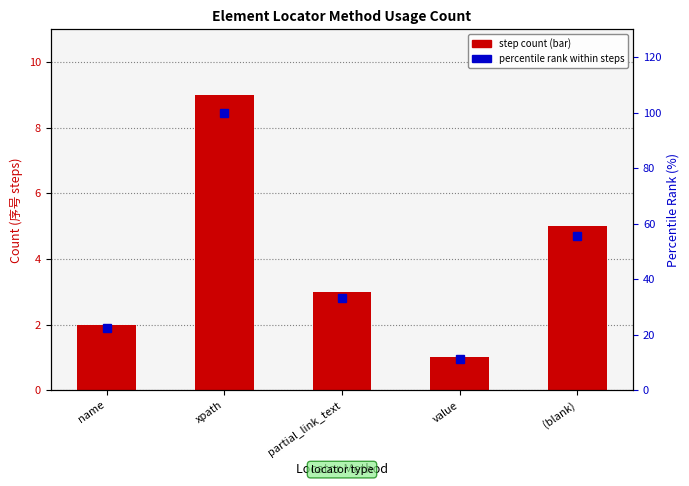

Reading right to left, list all the values displayed in this chart.

step count: (blank)=5.0	value=1.0	partial_link_text=3.0	xpath=9.0	name=2.0
percentile rank within steps: (blank)=55.6	value=11.1	partial_link_text=33.3	xpath=100.0	name=22.2